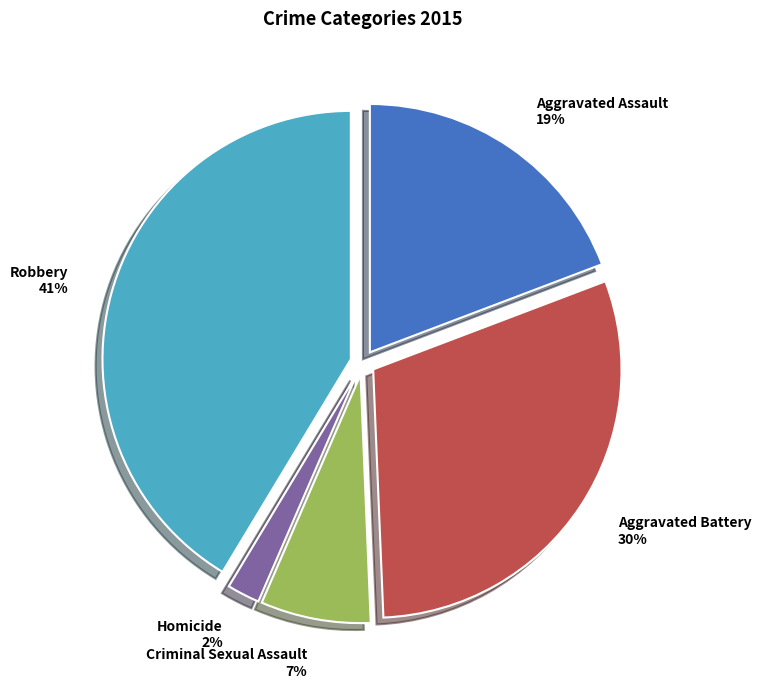

Combined, do Homicide and Robbery account for over 50%?

No